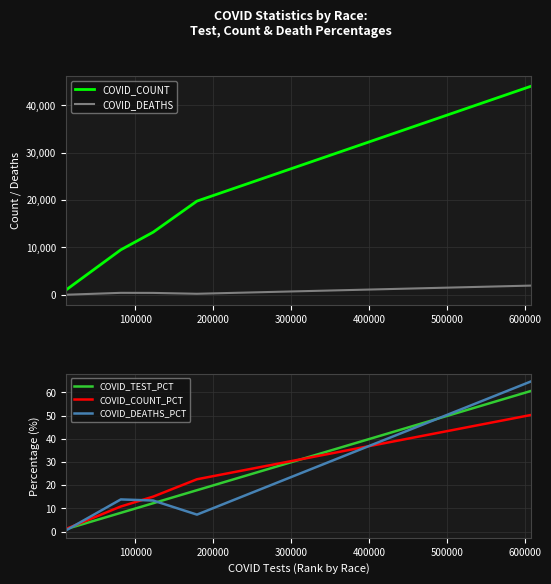

True or false: COVID_DEATHS and COVID_COUNT cross at least once.

False